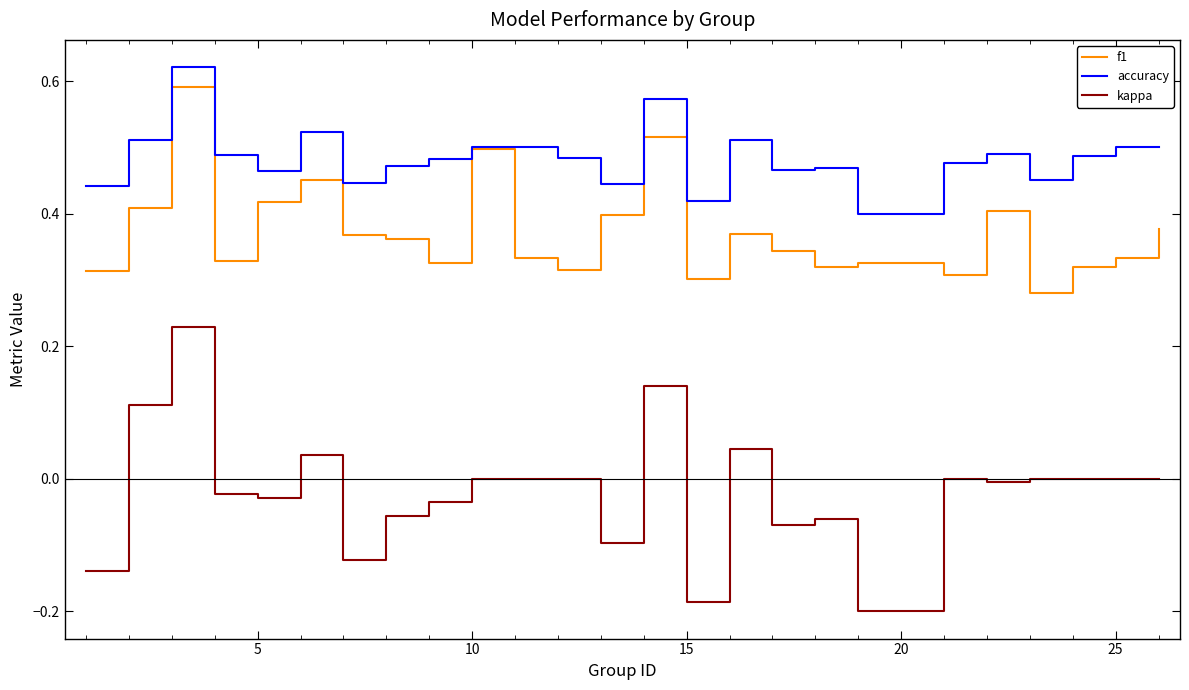

Which series has the largest range (max minus min)?

kappa